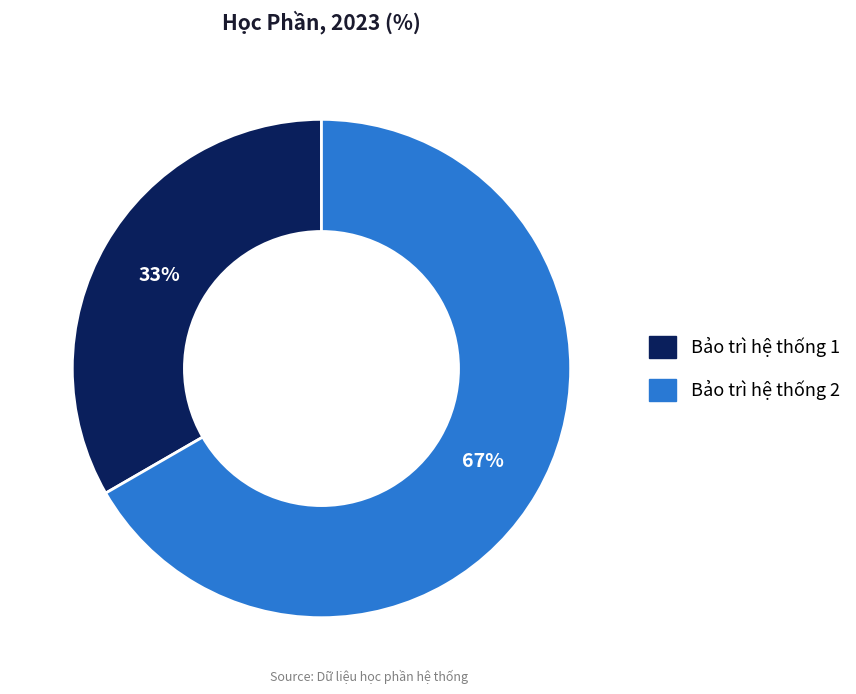

What is the smallest slice in the pie chart?

Bảo trì hệ thống 1